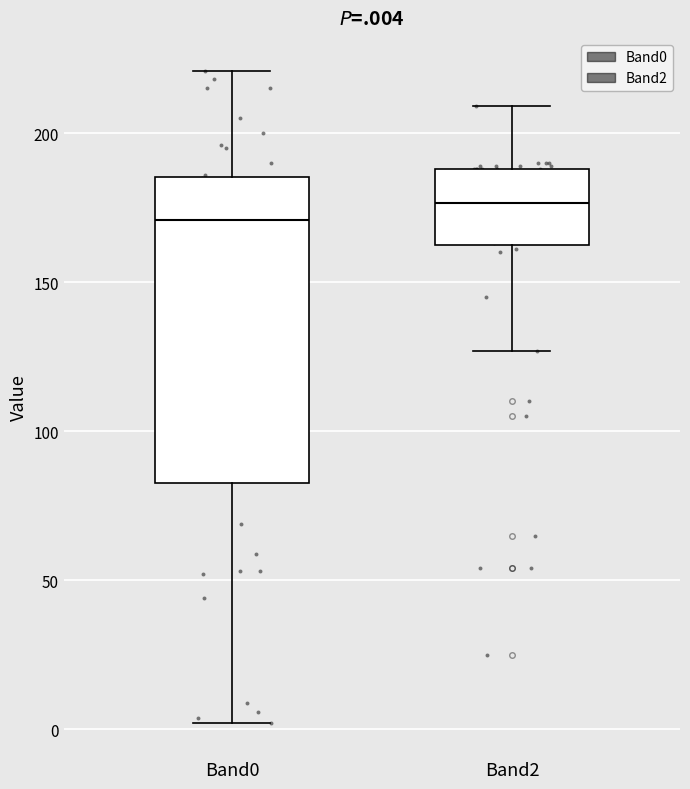

Reading left to right, transcribe this box plot: for each box, give where its median line is, the range the box spans, and where its two whiskers end, as read against the y-axis. The values are not printed on the chart, so give them approximately, as read against the axis.

Band0: median 170, box 85 to 185, whiskers 0 to 220
Band2: median 175, box 165 to 190, whiskers 125 to 210